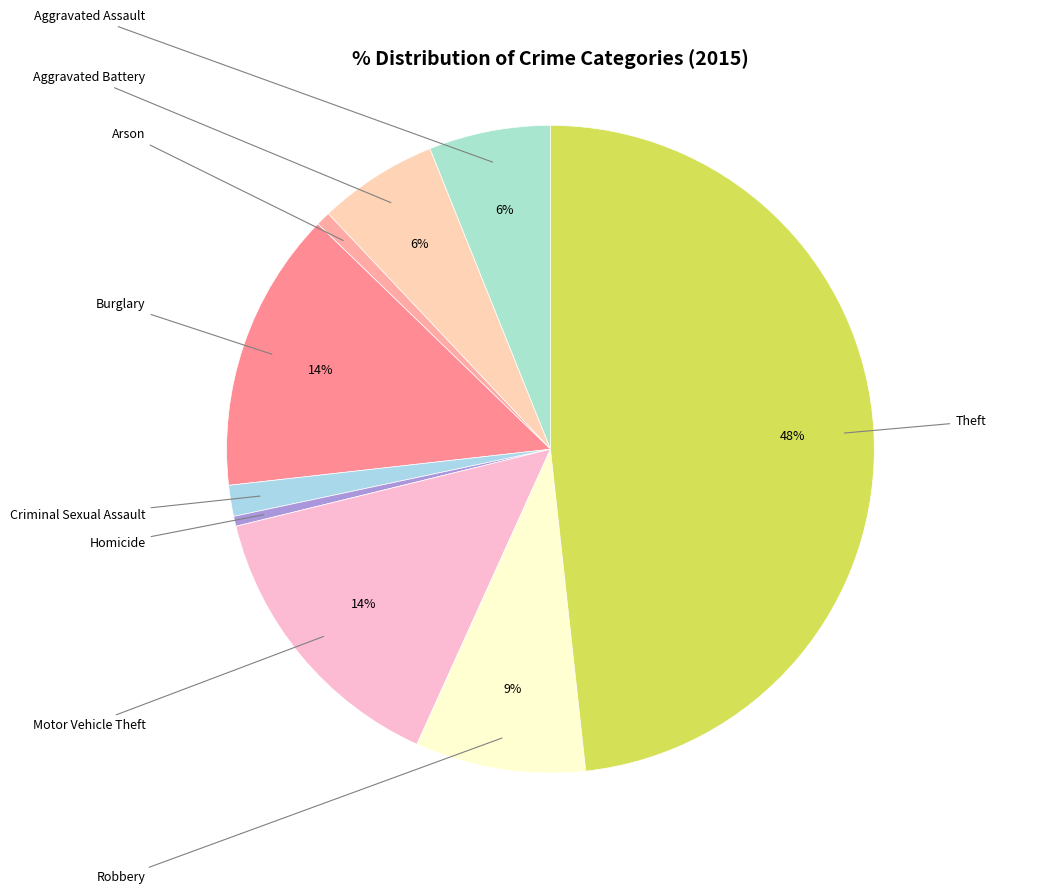

What portion of the pie excludes Arson?

99.3%